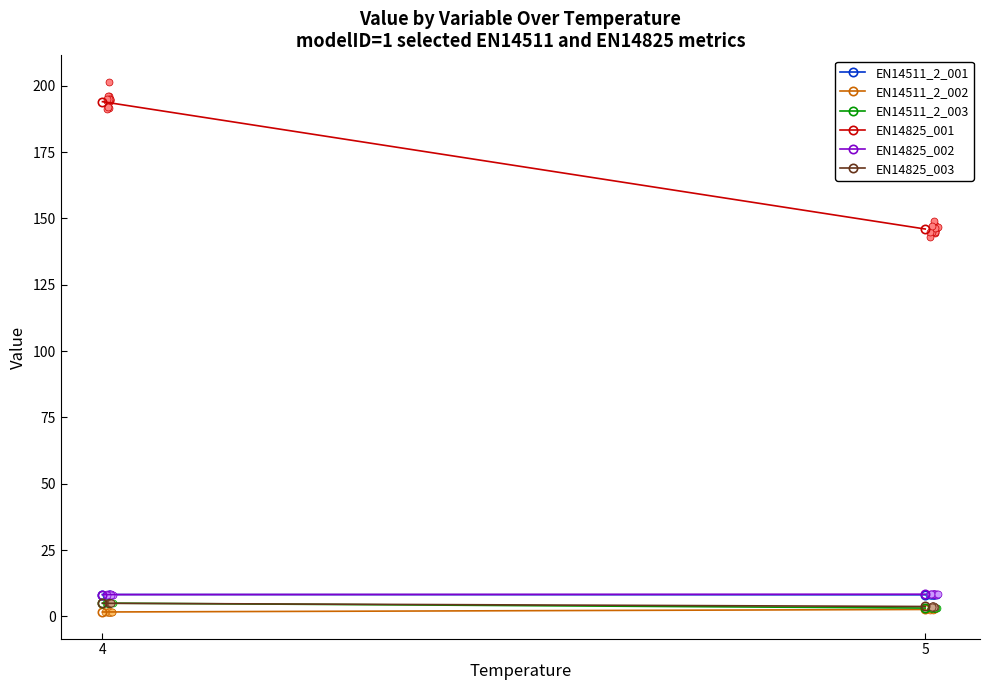

How many series are shown in this chart?

6